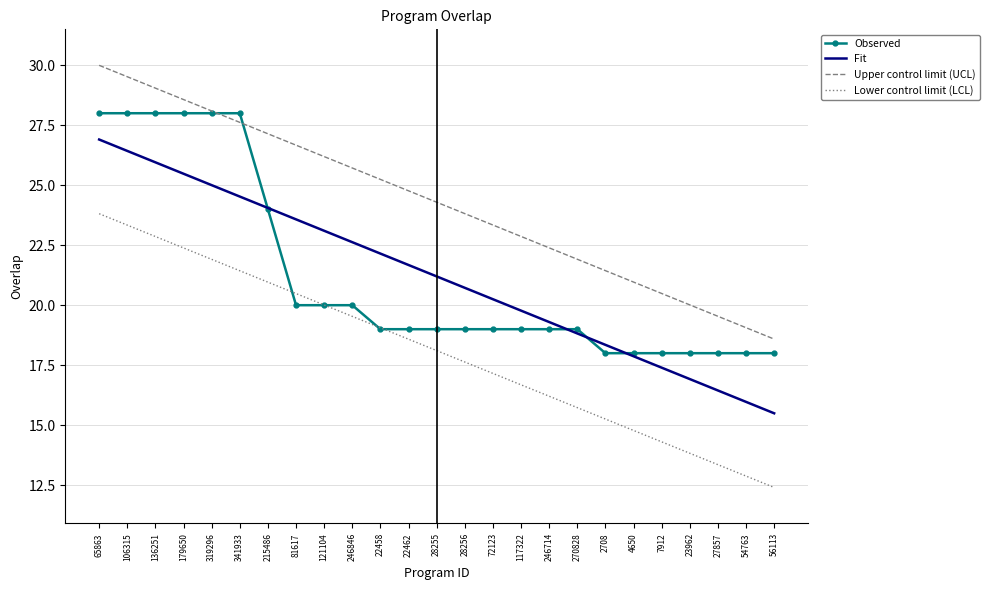

What is the total value across all series at 81617?

90.7